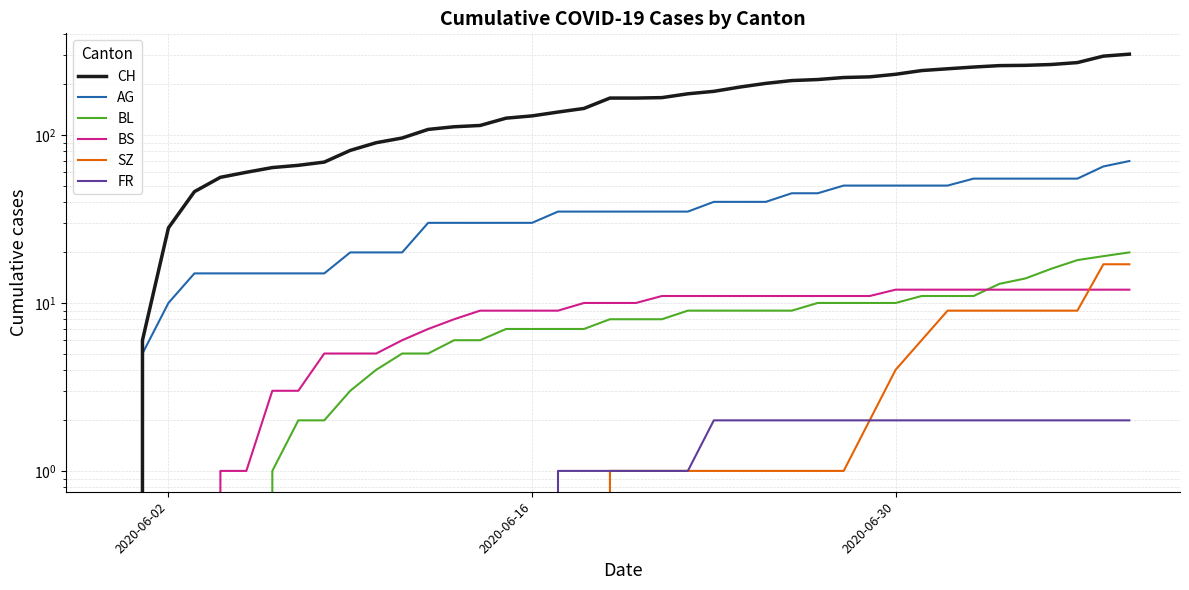

True or false: BS and BL cross at least once.

True